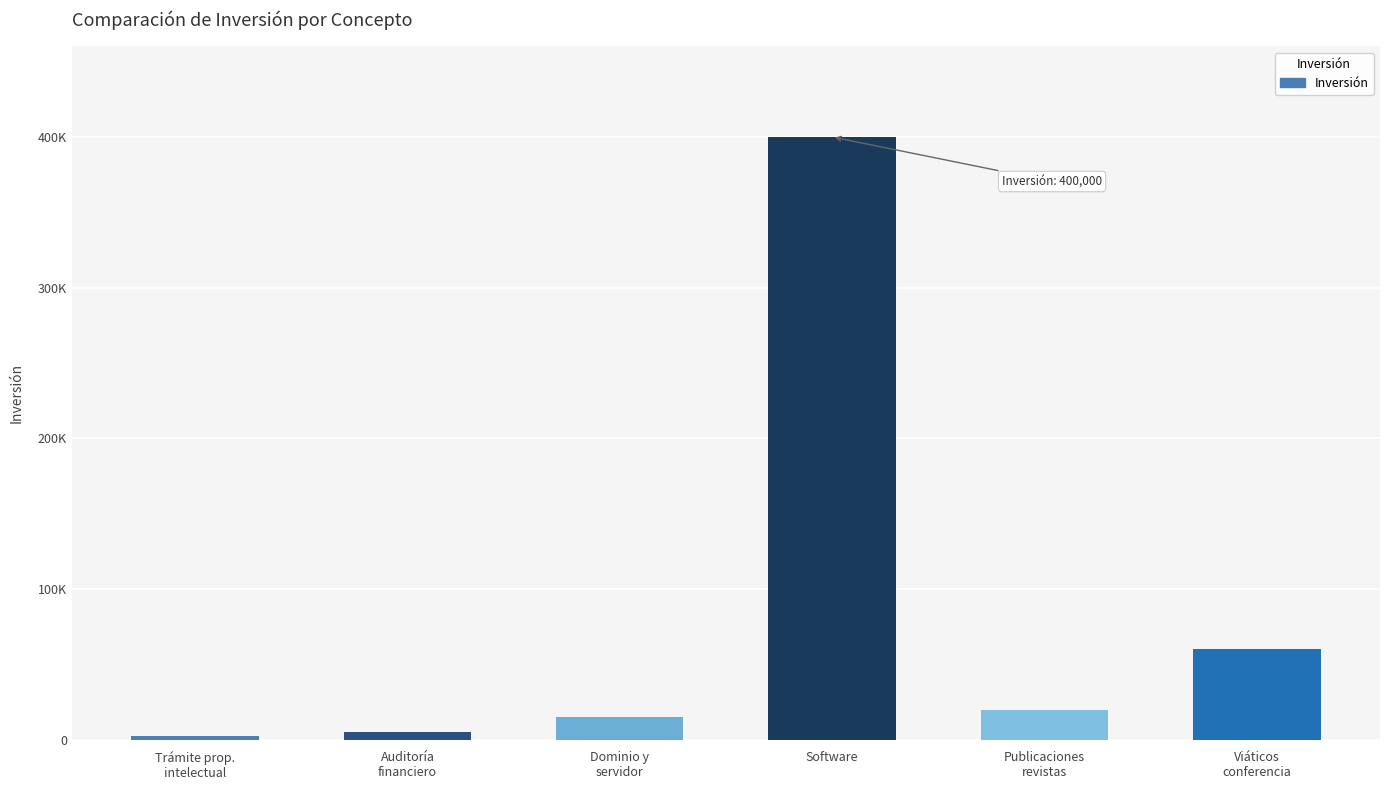

Does the chart contain any negative values?

No